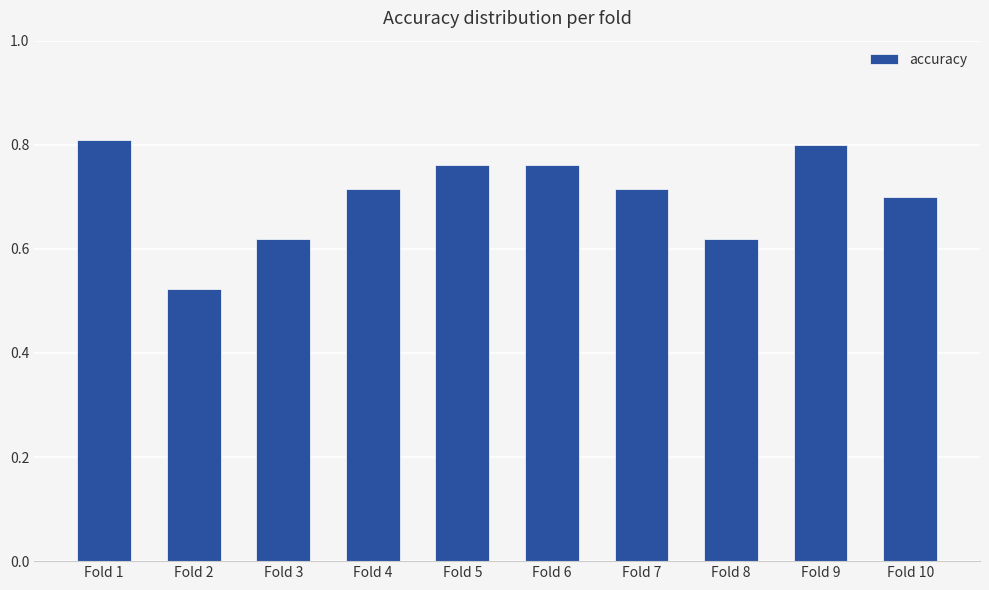

Where is the data nearest to the value 0?

Fold 2